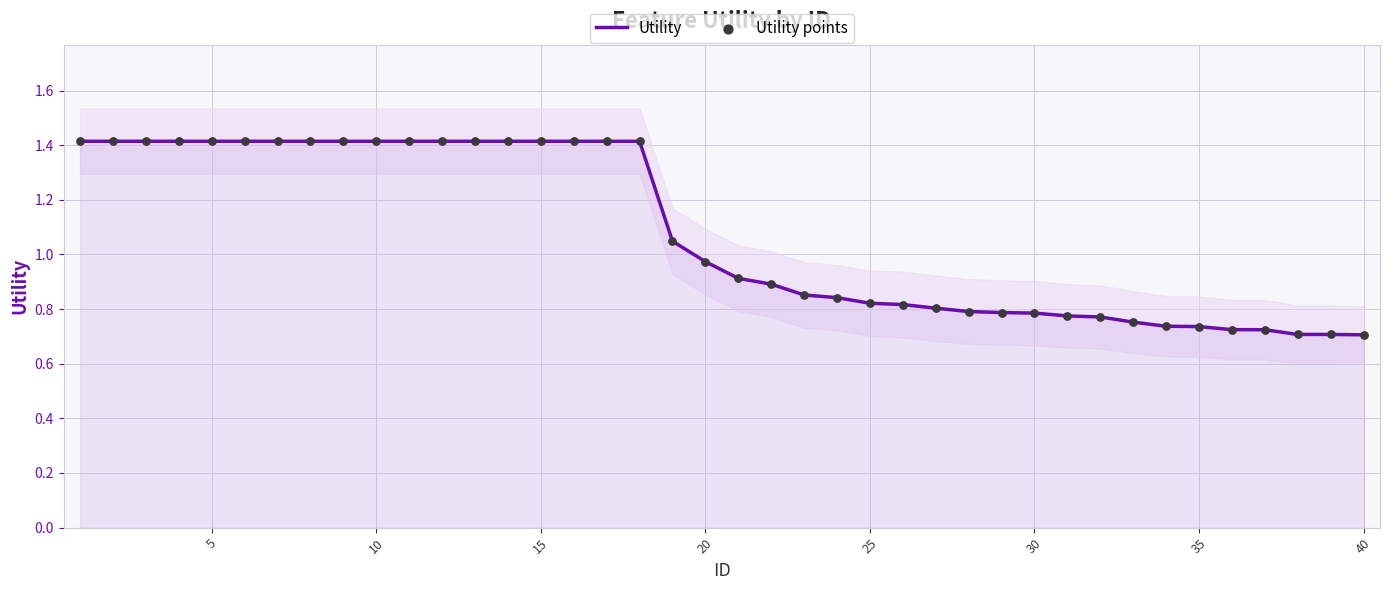

Which series contains the lowest Y value?

Utility